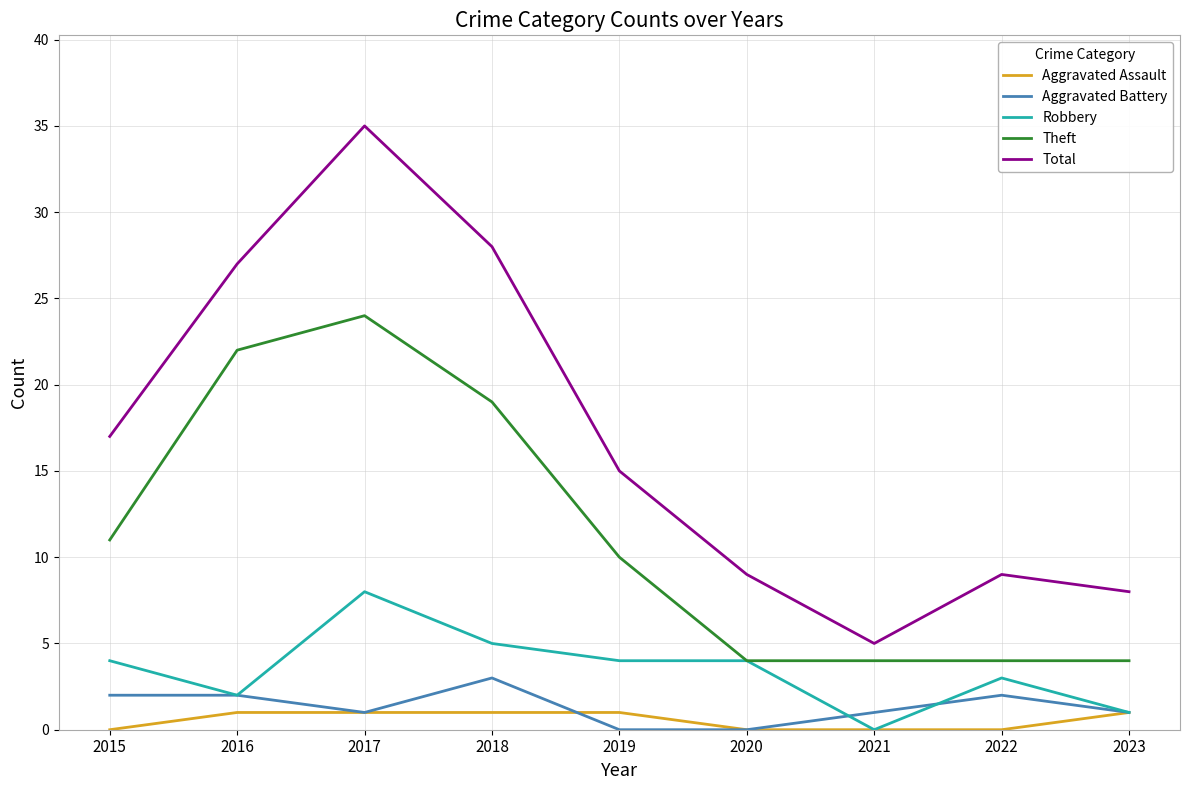

At which category is the sum across all series the highest?

2017